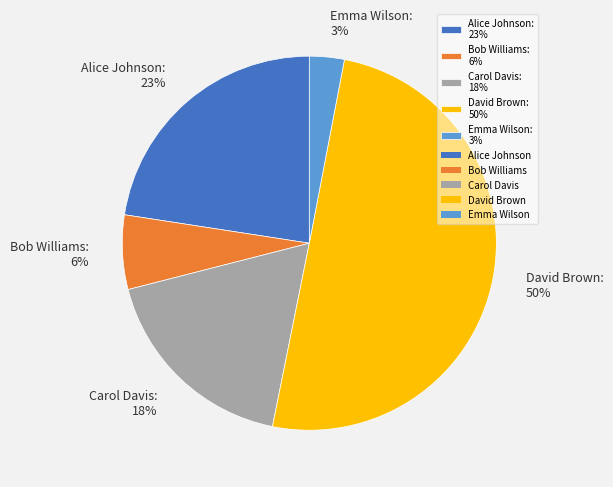

Which slice is the largest?

David Brown